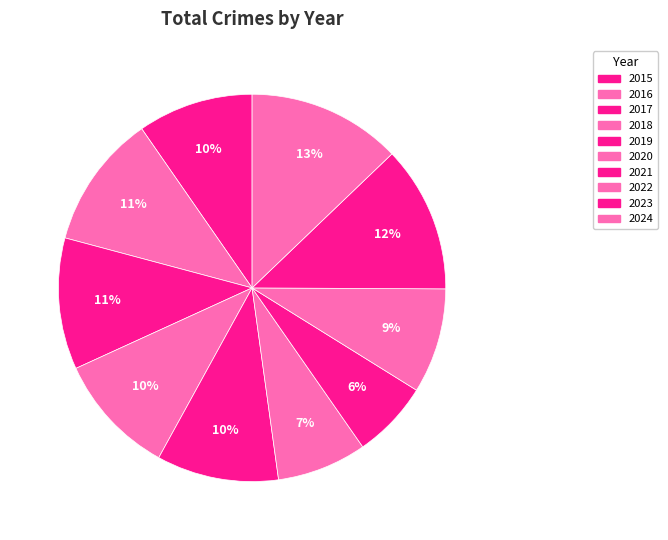

Does any single category account for the majority?

No